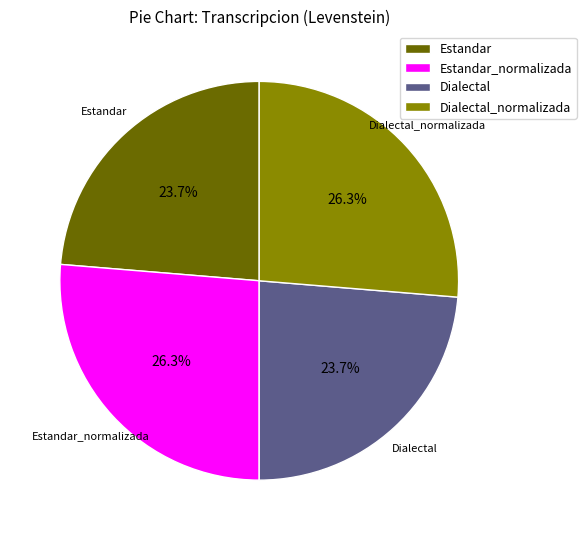

Does Dialectal_normalizada represent more than half of the total?

No